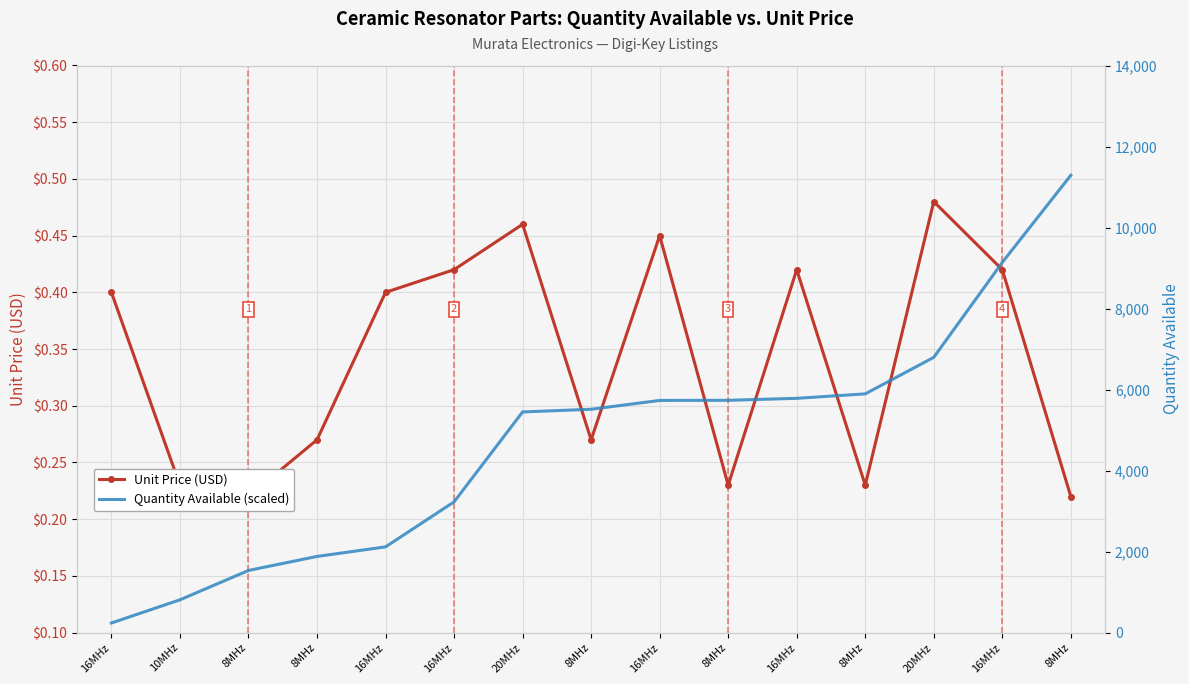

At which label is Quantity Available (scaled) closest to 5764?

16MHz